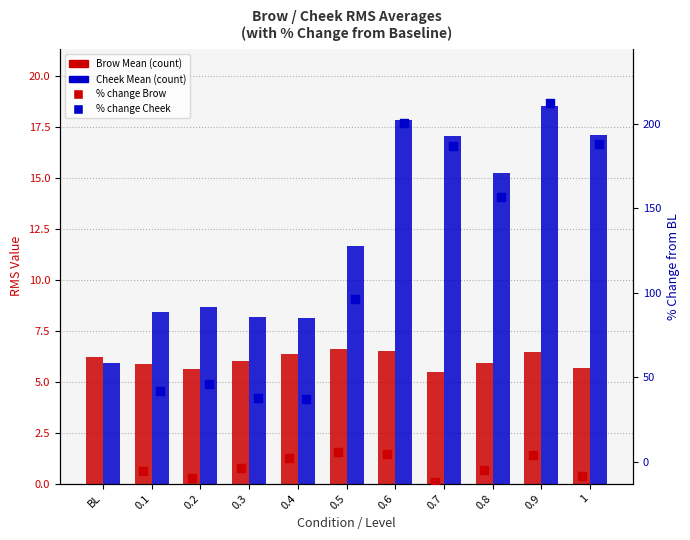

What is the total value across all series at 0.5?

18.2